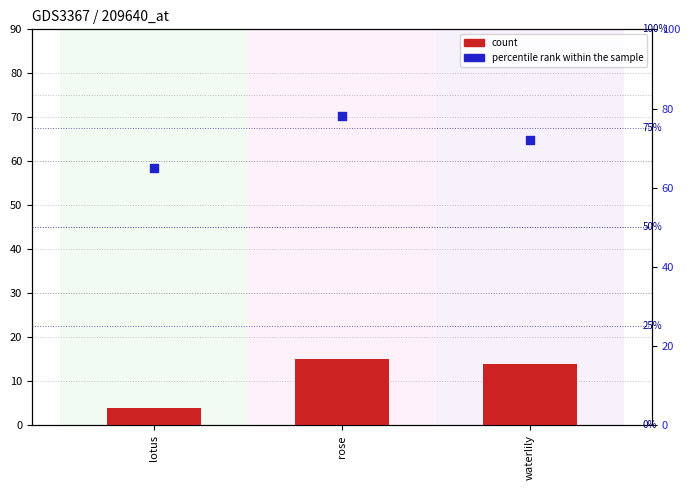

Which series contains the highest Y value?

percentile rank within the sample